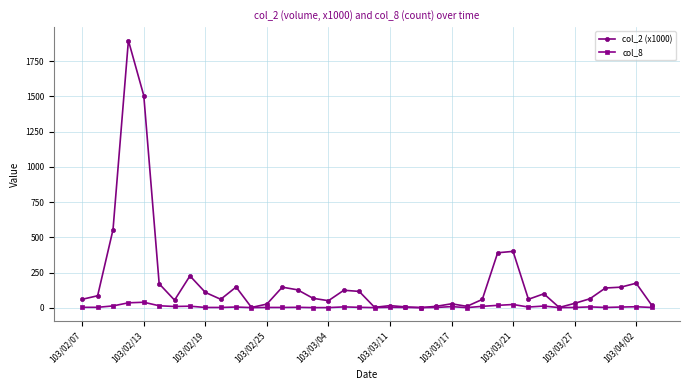

Does the chart display data point markers on the line(s)?

Yes